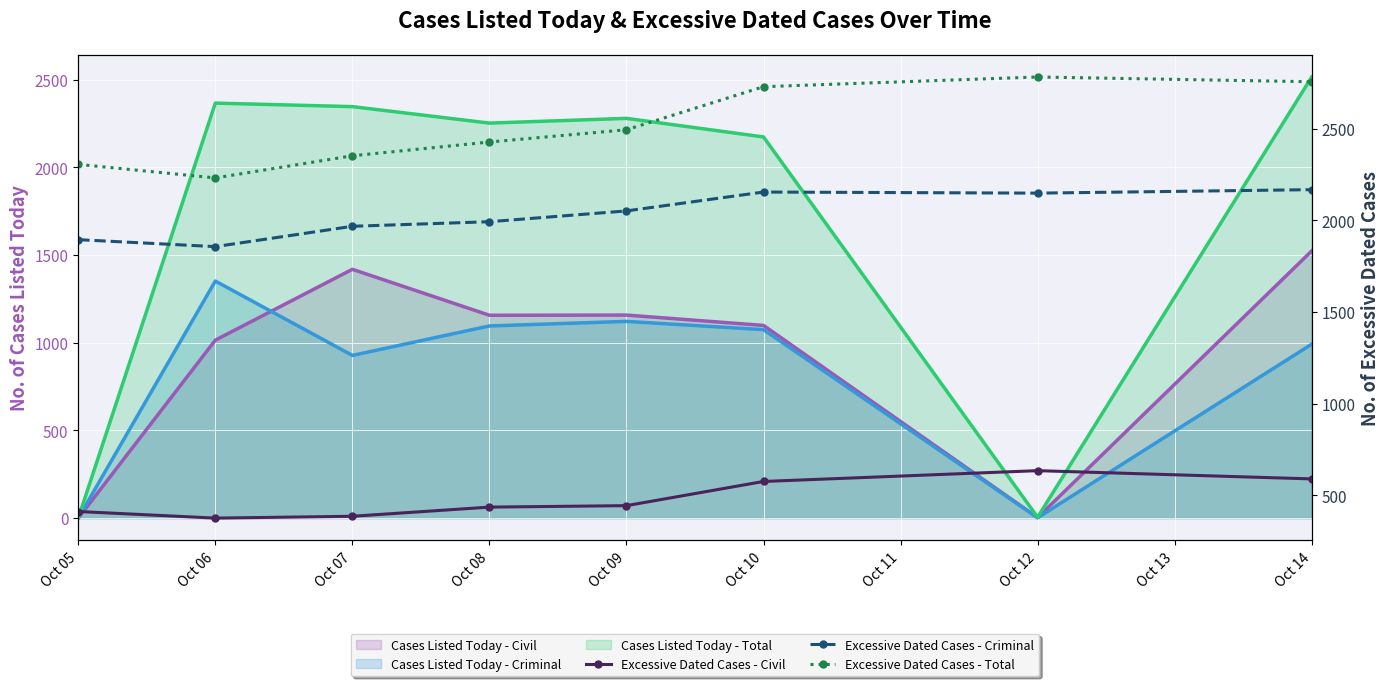

How many lines are shown in the chart?

6